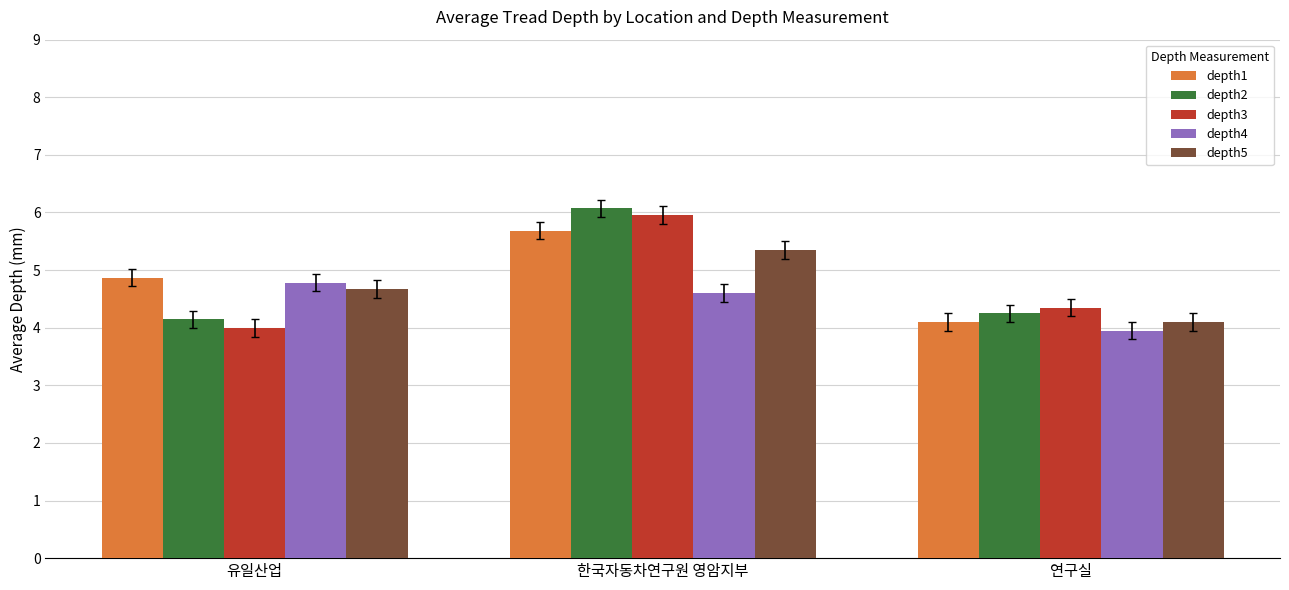

What is the spread (max minus min) of values at 한국자동차연구원 영암지부?

1.5